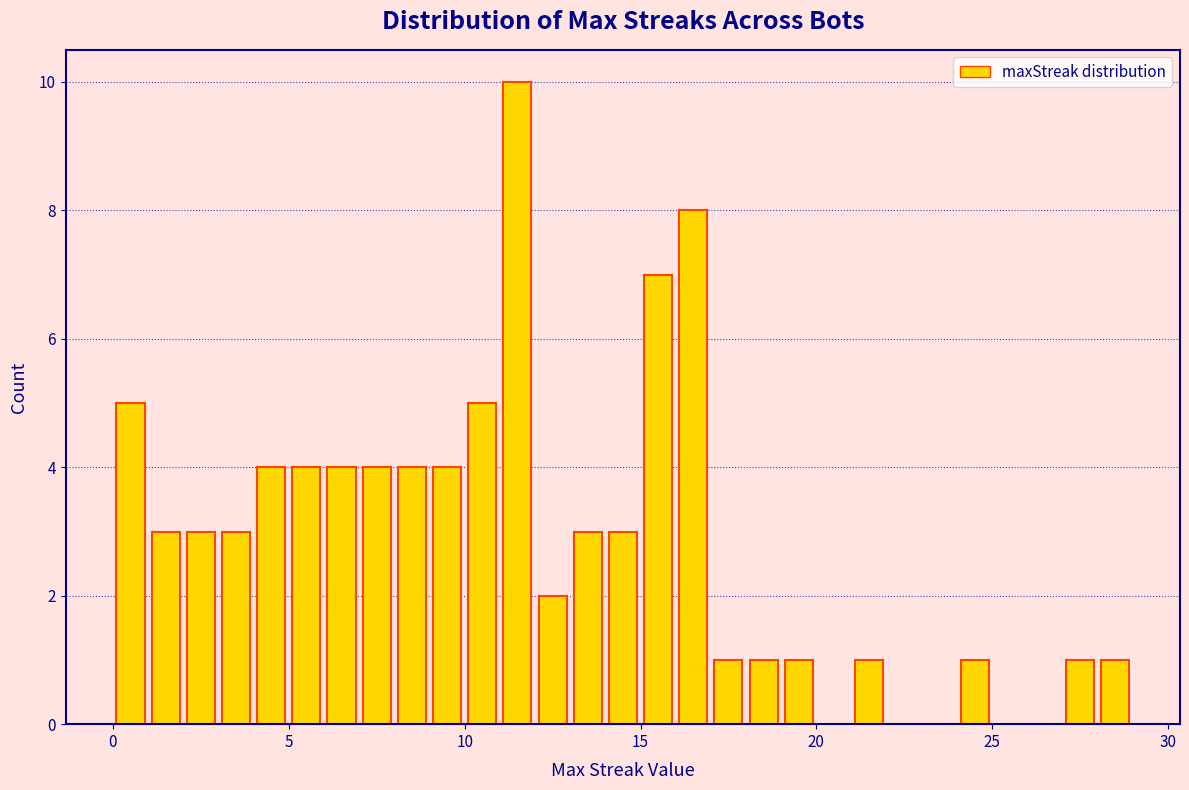

Read against the x-axis, roughly where is the centre of the tallest bar?

11.5